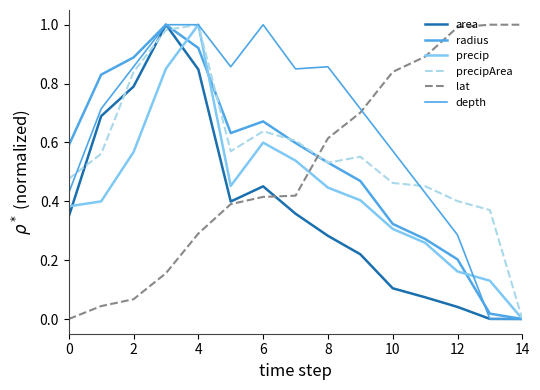

What is the average value of the precipArea series?

0.6